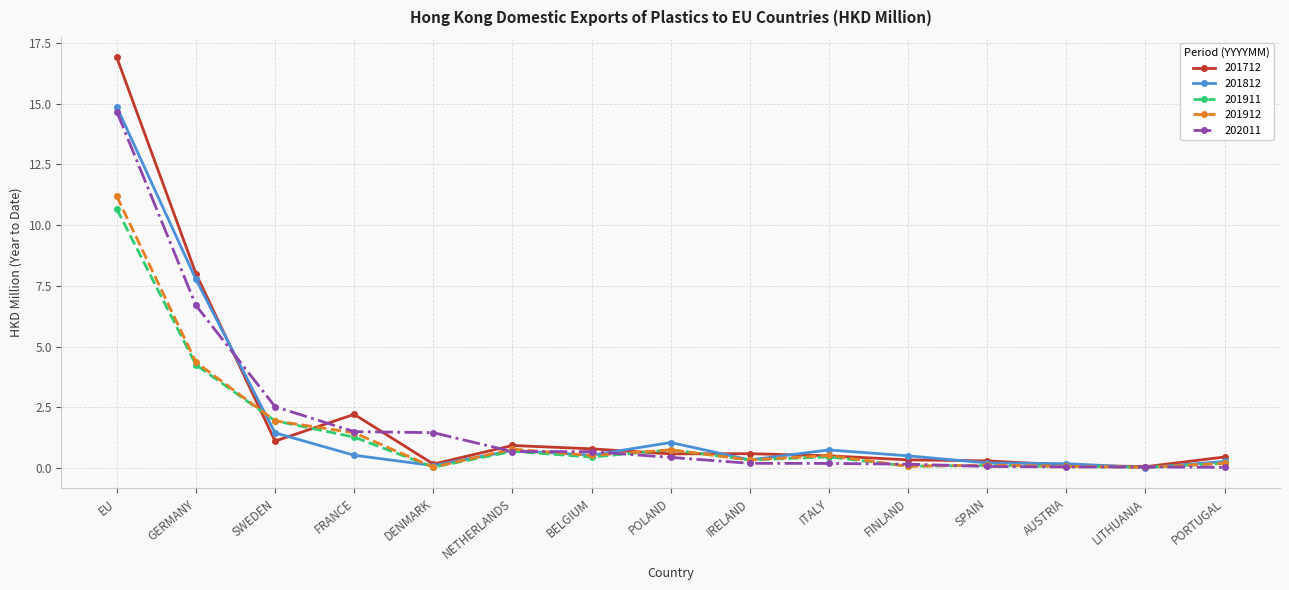

Rank the series by their maximum value, from highest to lowest.

201712, 201812, 202011, 201912, 201911